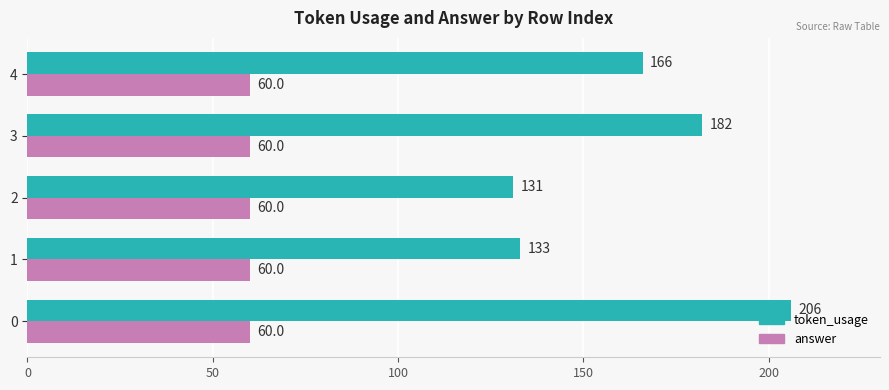

What is the average value of the answer series?

60